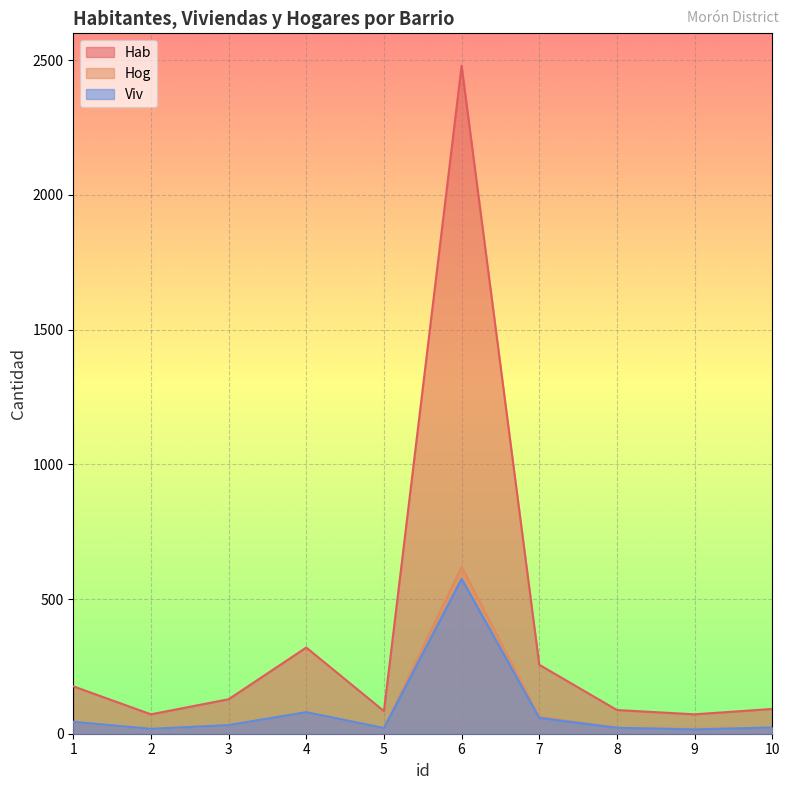

What is the approximate value of Hab at 10, to the nearest 10?

90